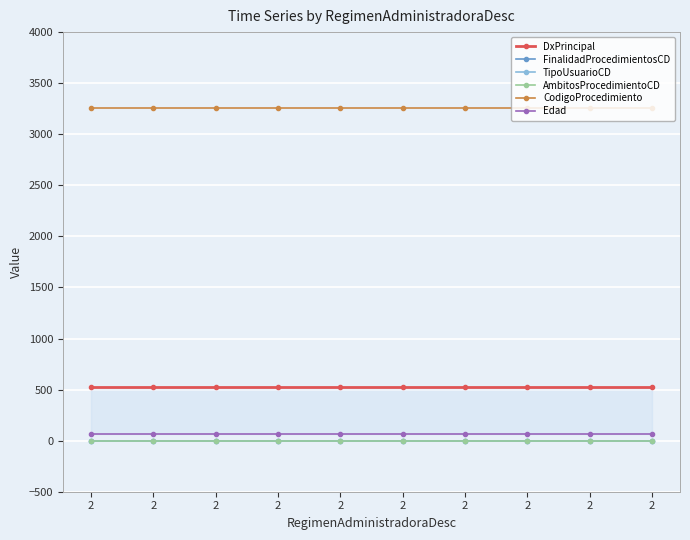

Which series has the largest range (max minus min)?

DxPrincipal